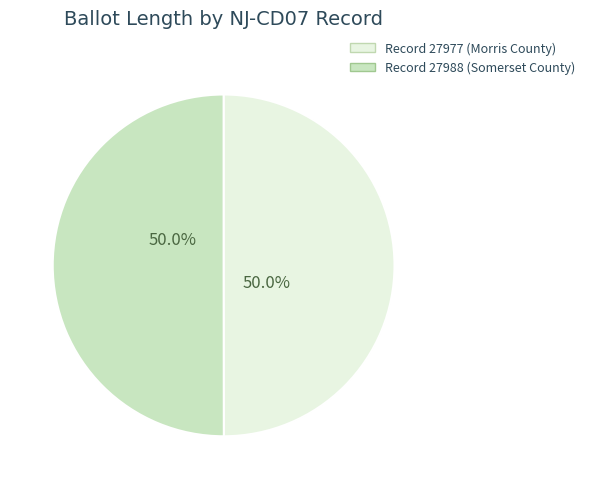

How many segments does this pie chart have?

2